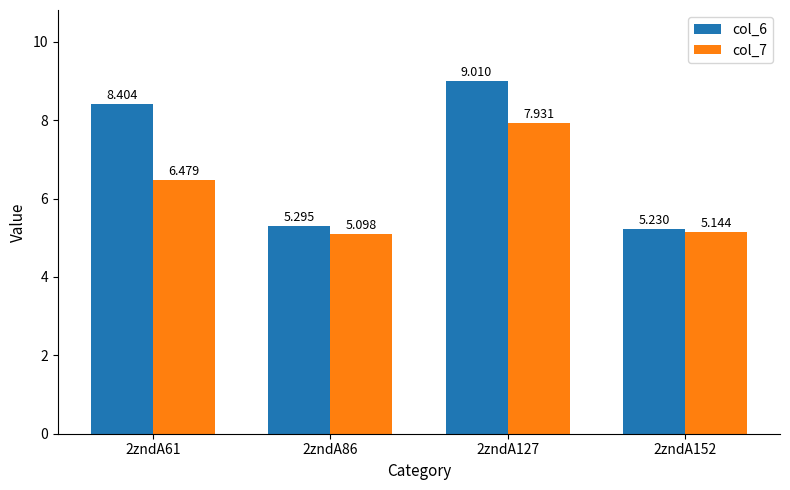

The value of col_7 at 2zndA86 is 5.1. True or false?

True